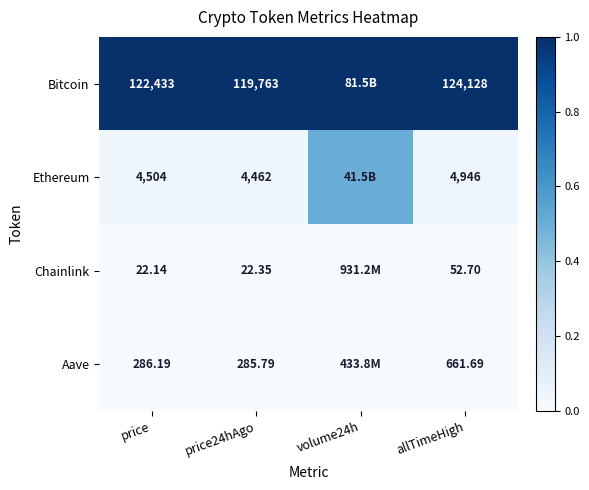

Which has a higher value, price or price24hAgo?

price